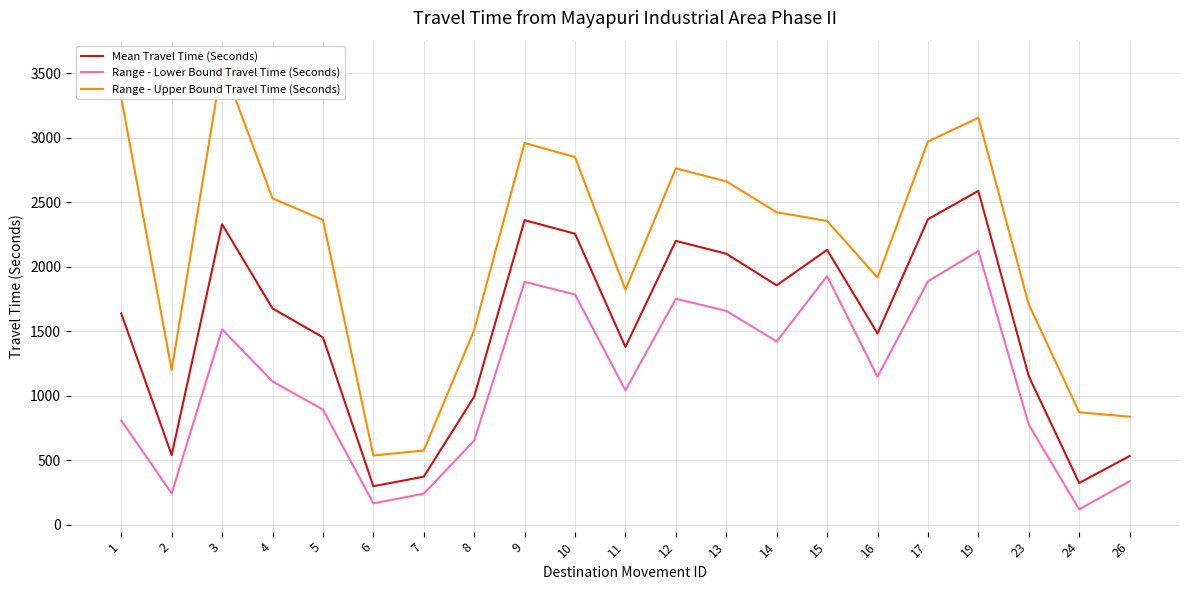

What is the difference between the Range - Lower Bound Travel Time (Seconds) values at 16 and 4?

36